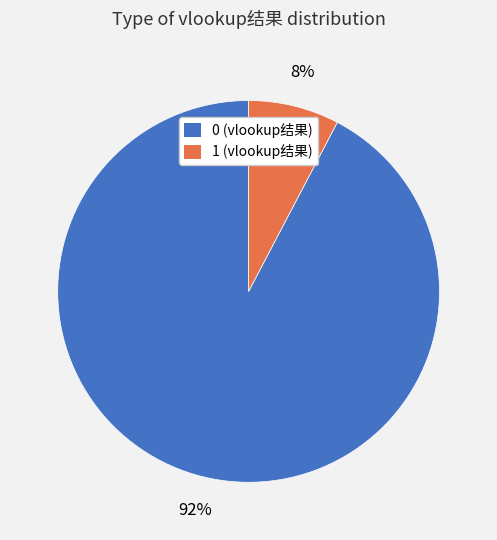

Is the sum of 0 (vlookup结果) and 1 (vlookup结果) greater than half?

Yes